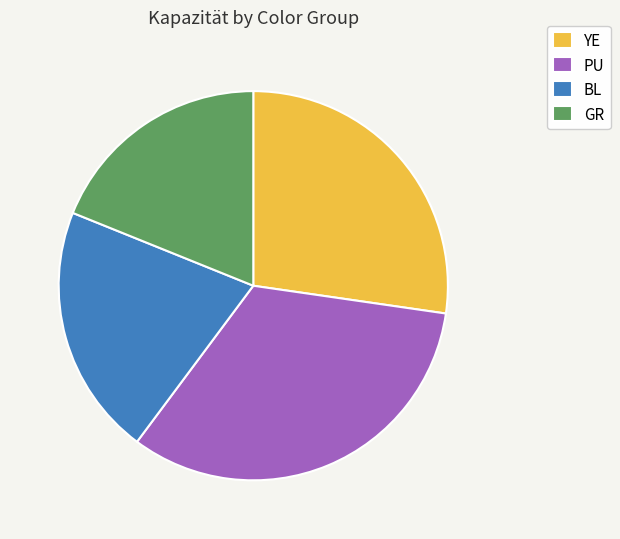

The PU slice represents 33% of the pie. True or false?

True